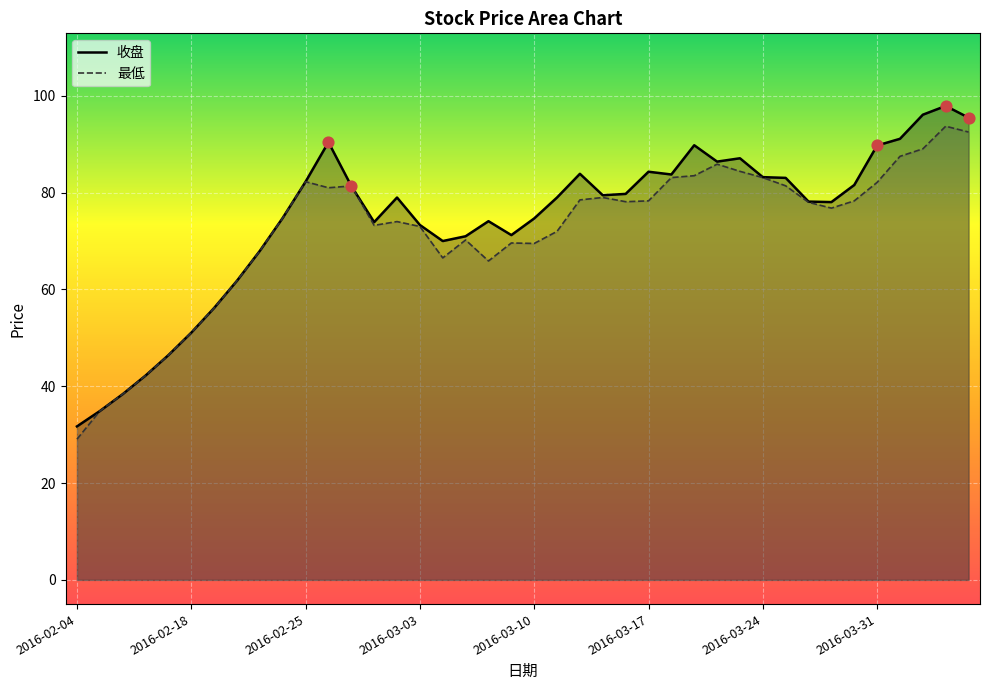

What is the total value across all series at 2016-02-15?

76.7